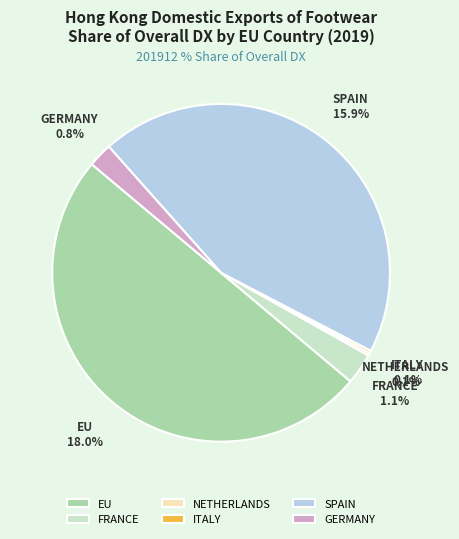

True or false: FRANCE accounts for 9% of the total.

False